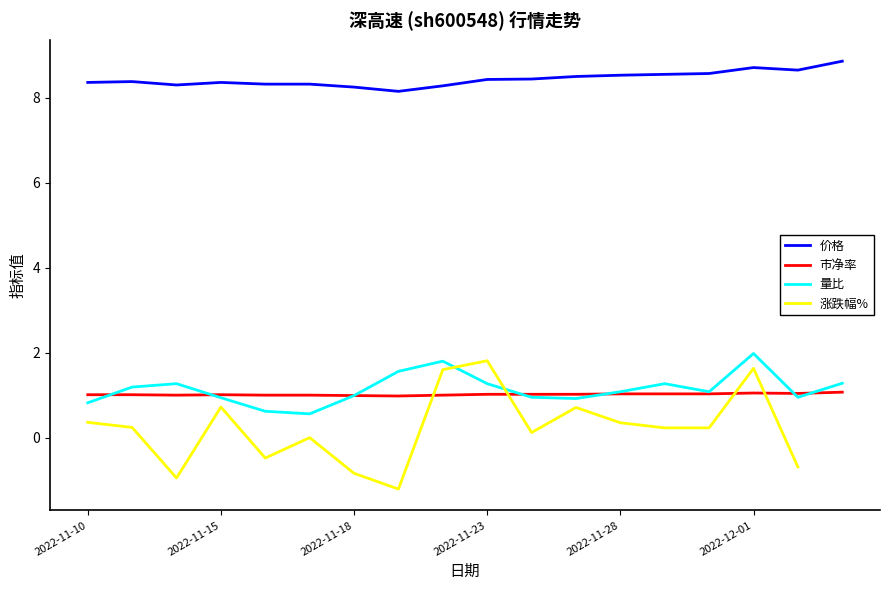

What is the highest value of the 价格 series?

8.9